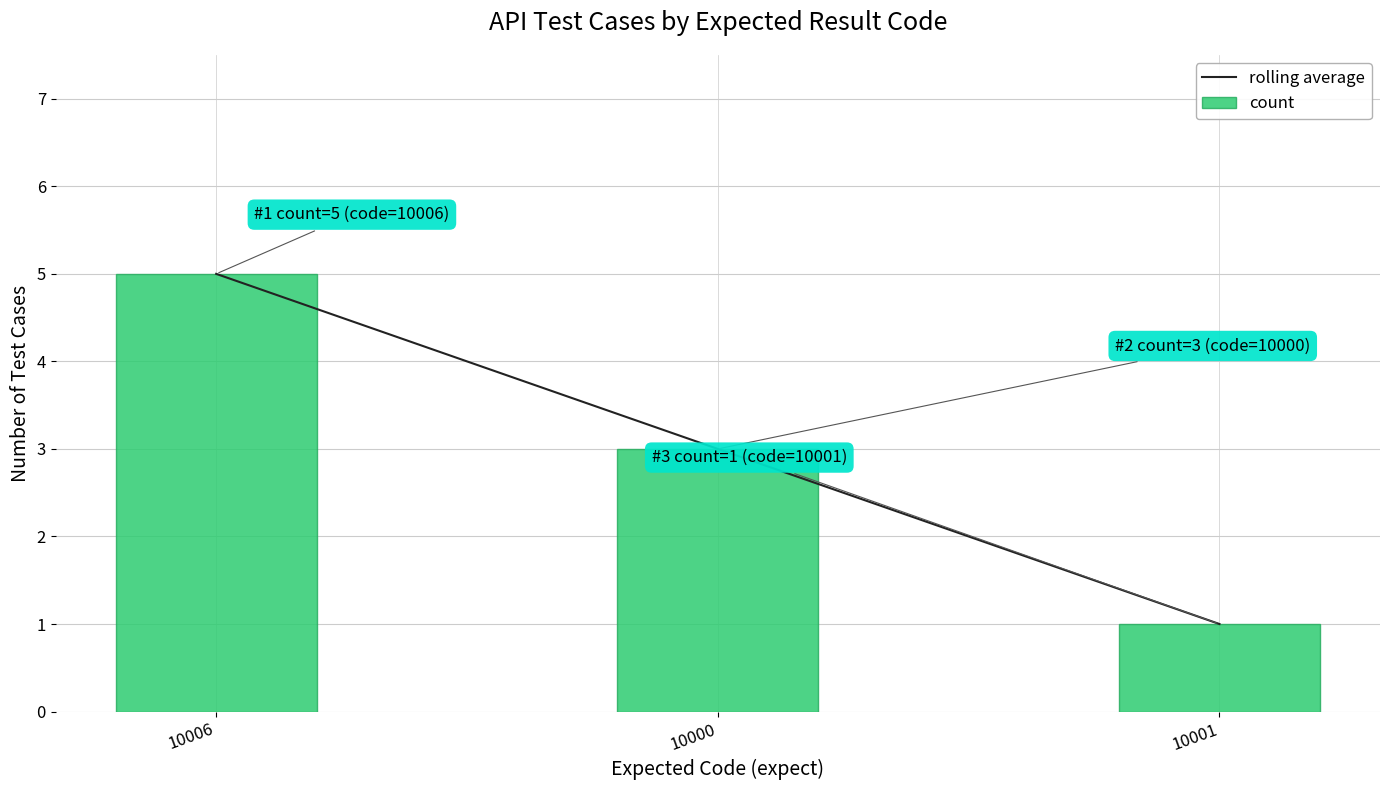

At which category is the sum across all series the highest?

10006